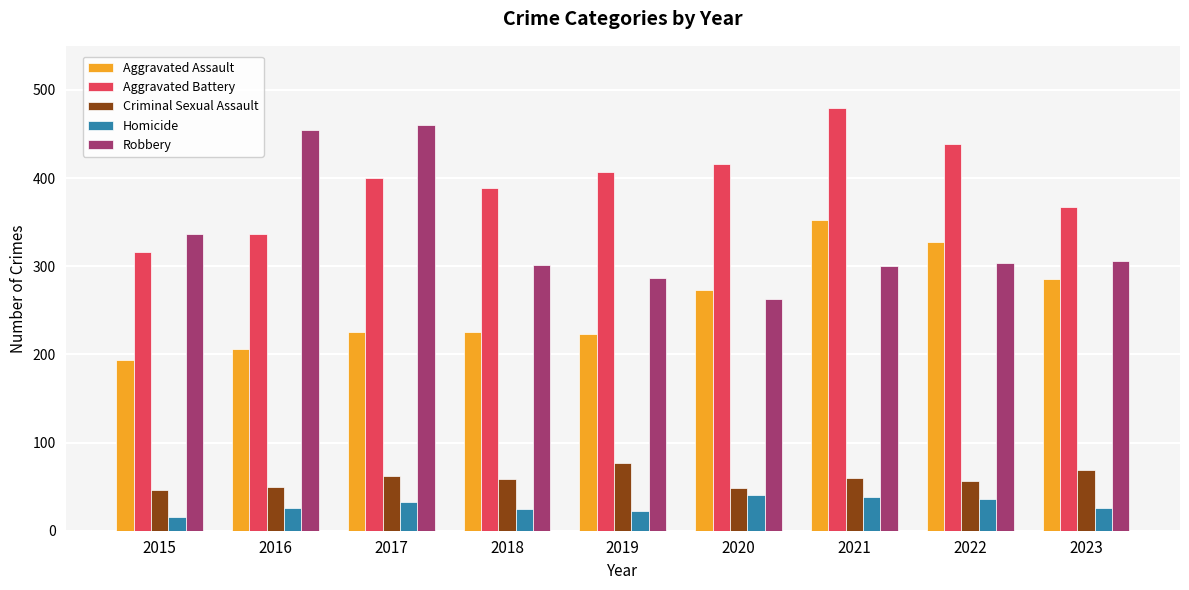

How many groups of bars are there?

9